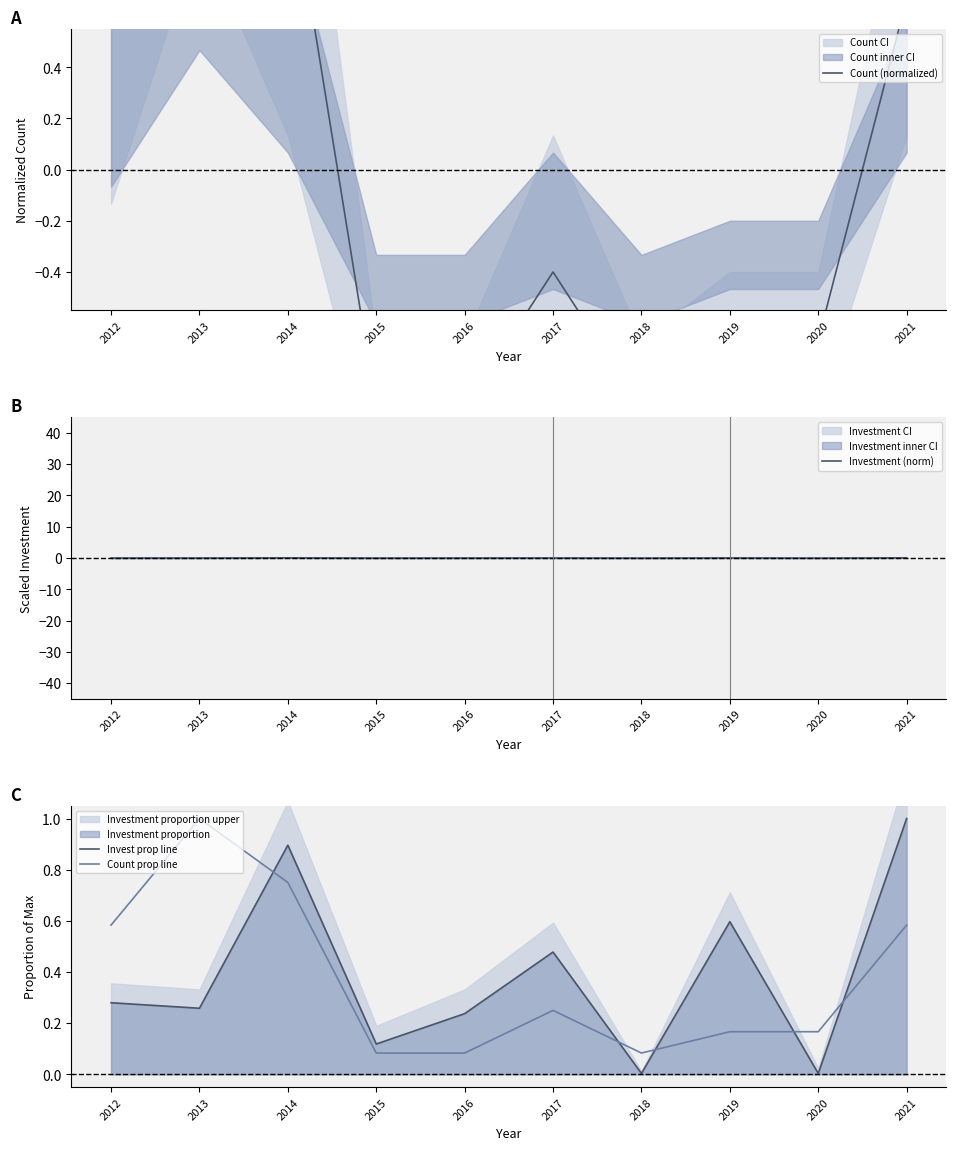

Rank the categories by Count prop line value from lowest to highest.

2015, 2016, 2018, 2019, 2020, 2017, 2012, 2021, 2014, 2013